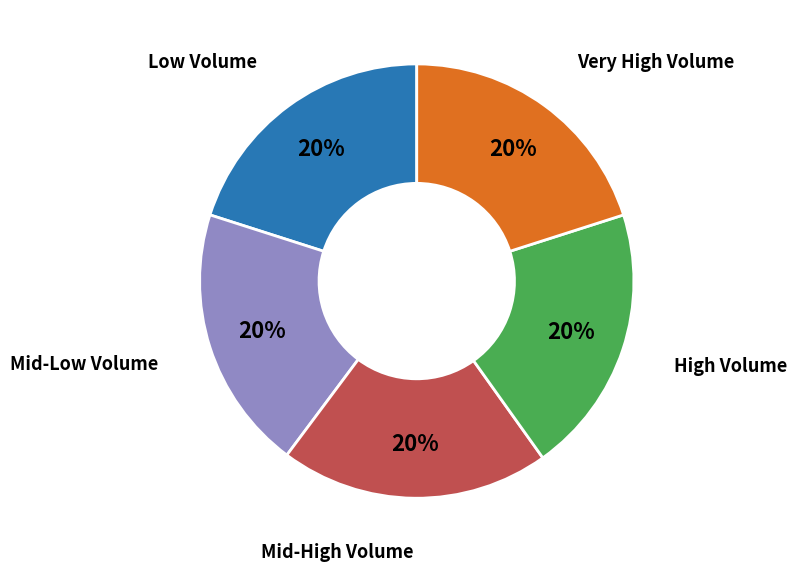

To the nearest percent, what is the combined percentage of Mid-Low Volume and Mid-High Volume?

40%